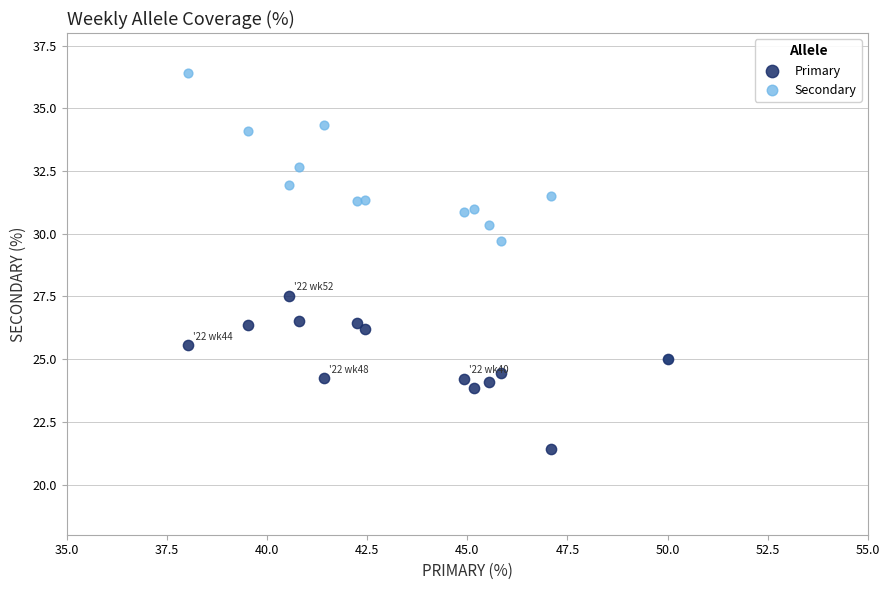

What are all the series names shown in the legend?

Primary, Secondary